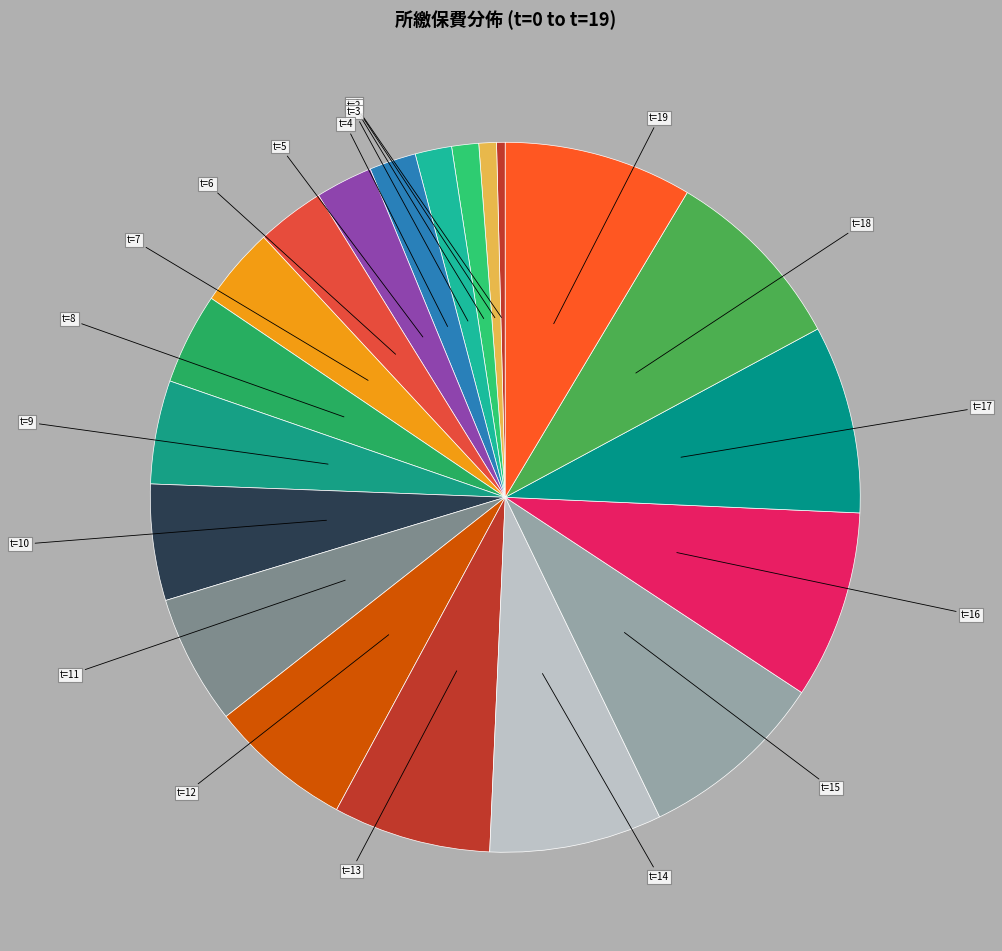

The t=14 slice represents 17% of the pie. True or false?

False